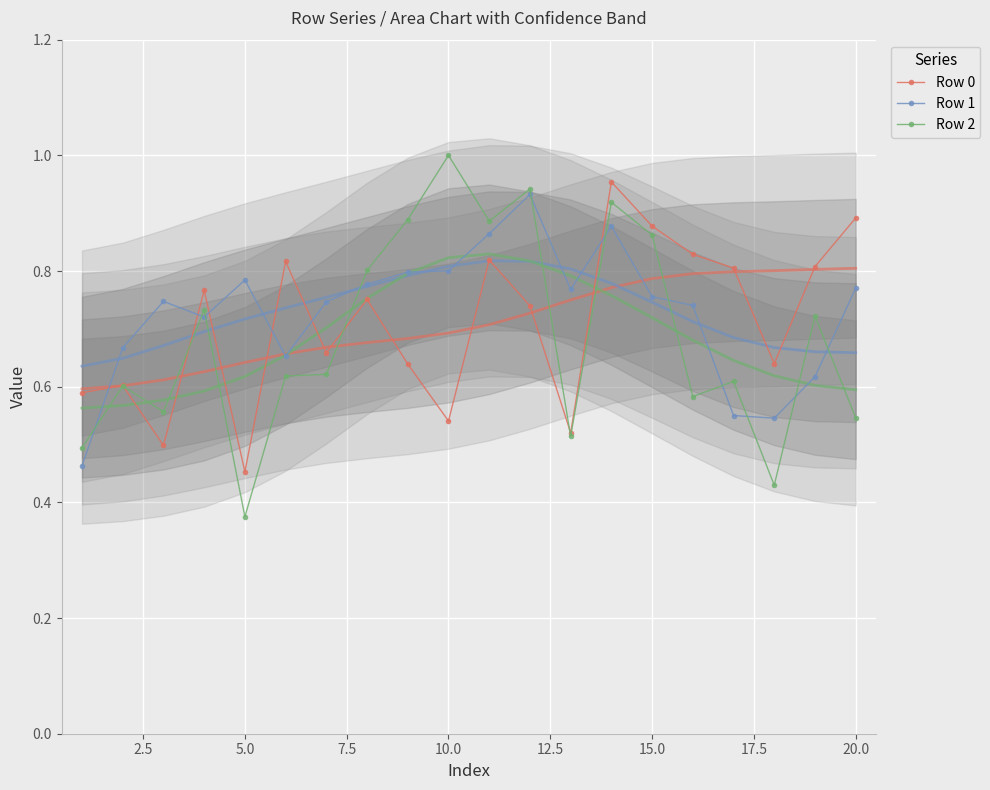

After their last crossing, which series has the higher values: Row 2 (smooth) or Row 0 (smooth)?

Row 0 (smooth)